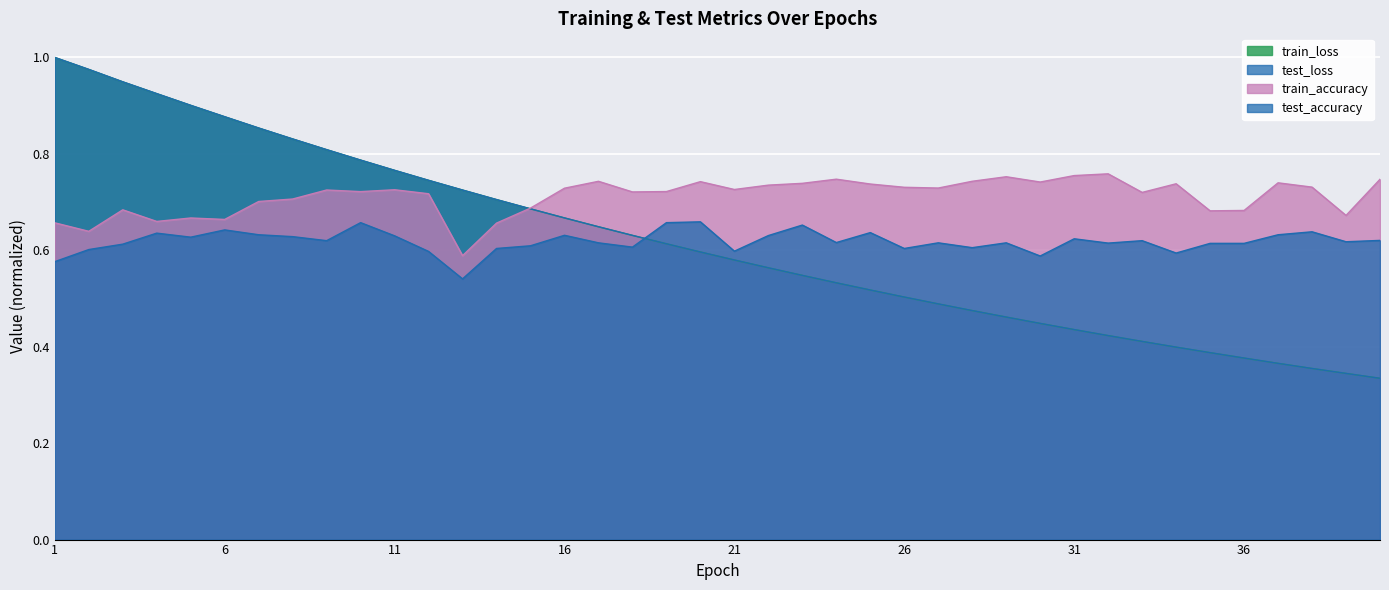

What are all the series names shown in the legend?

test_accuracy, test_loss, train_accuracy, train_loss